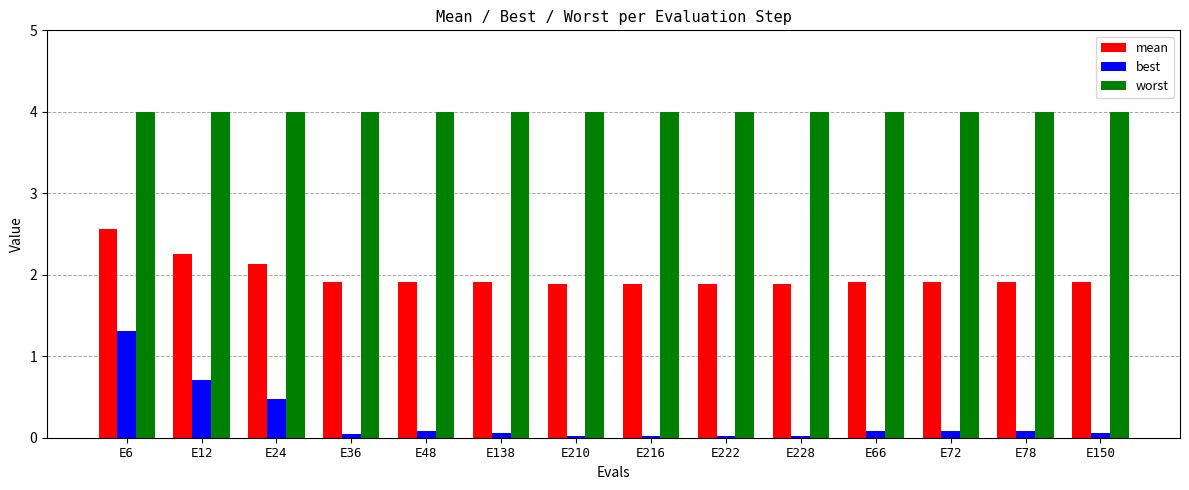

Which series has the largest total across all categories?

worst